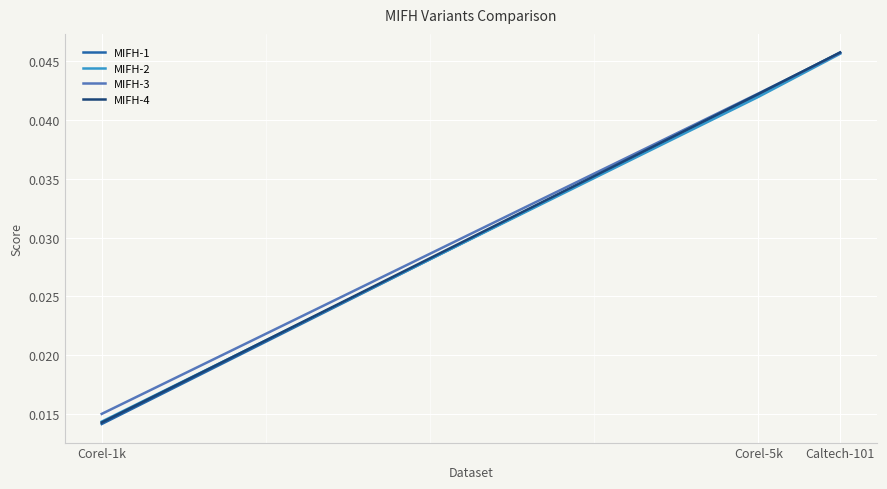

Which category has the lowest value across all series?

Corel-1k